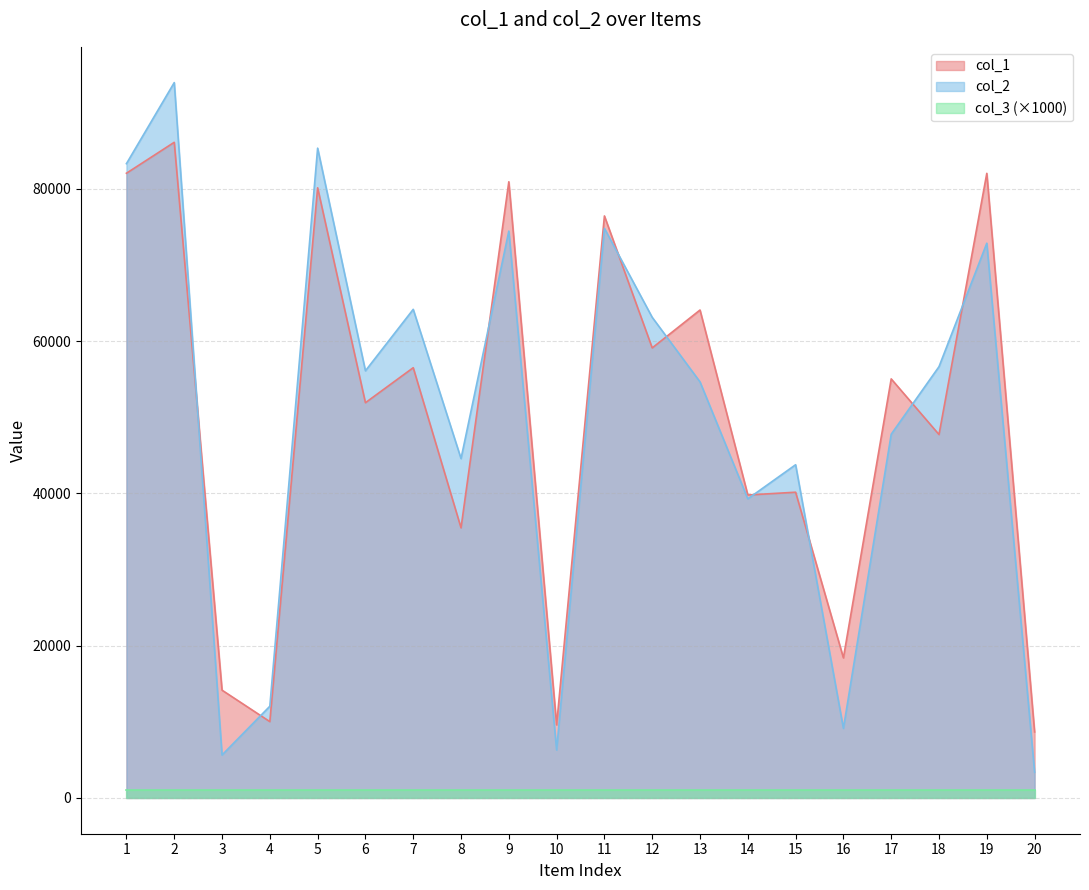

True or false: col_2 has a value of 39283 at 14.

True